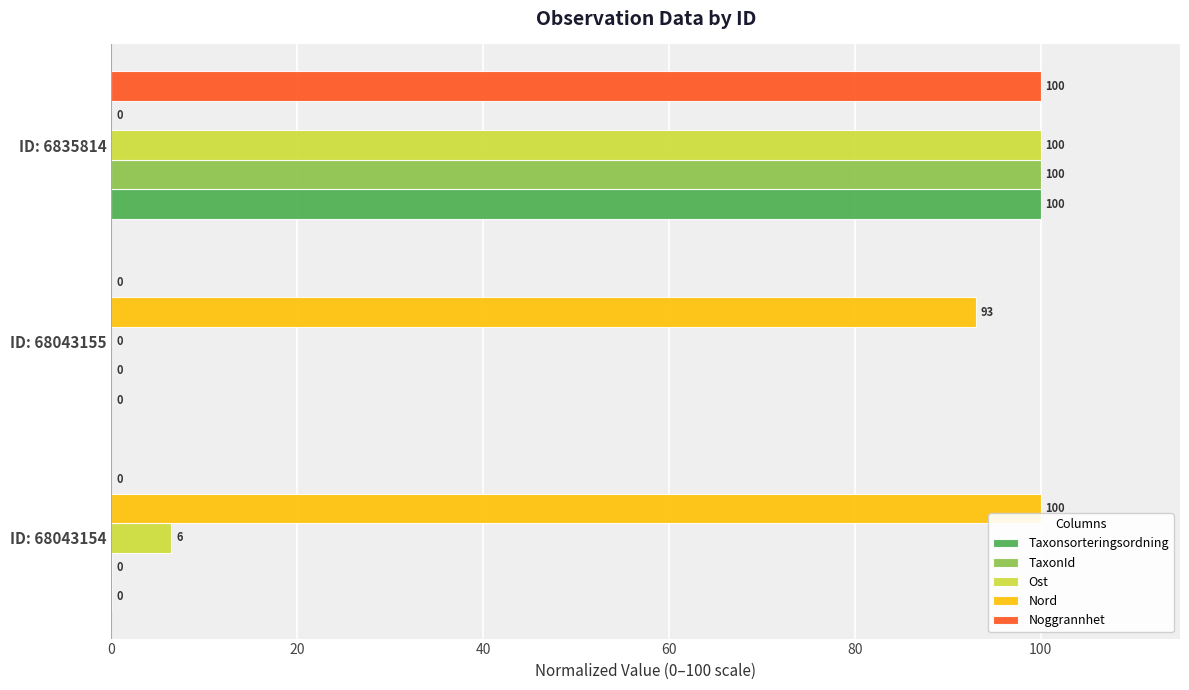

Which category has the highest value in the Taxonsorteringsordning series?

ID: 6835814